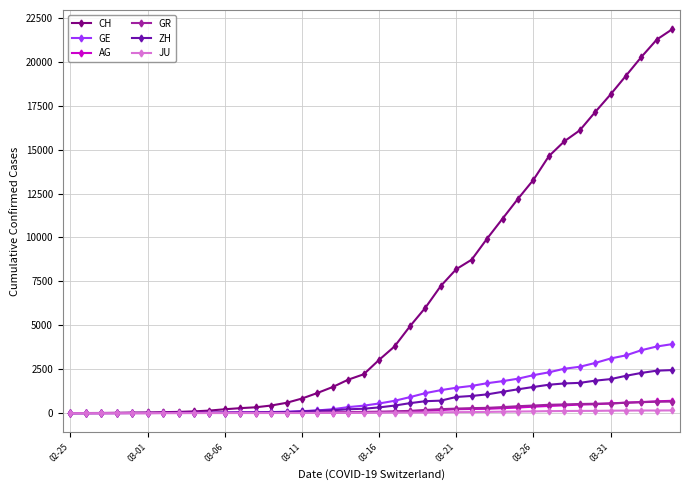

Which series has the largest range (max minus min)?

CH